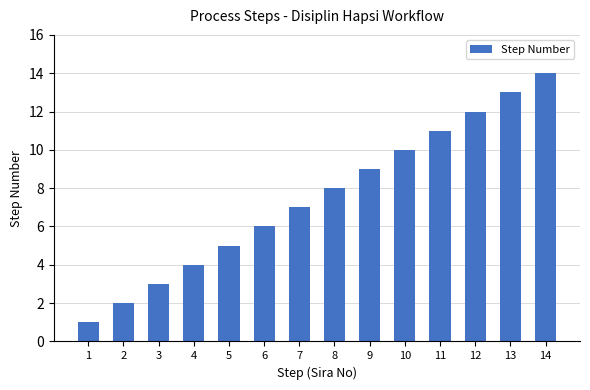

What is the value of the 4th bar from the left?

4